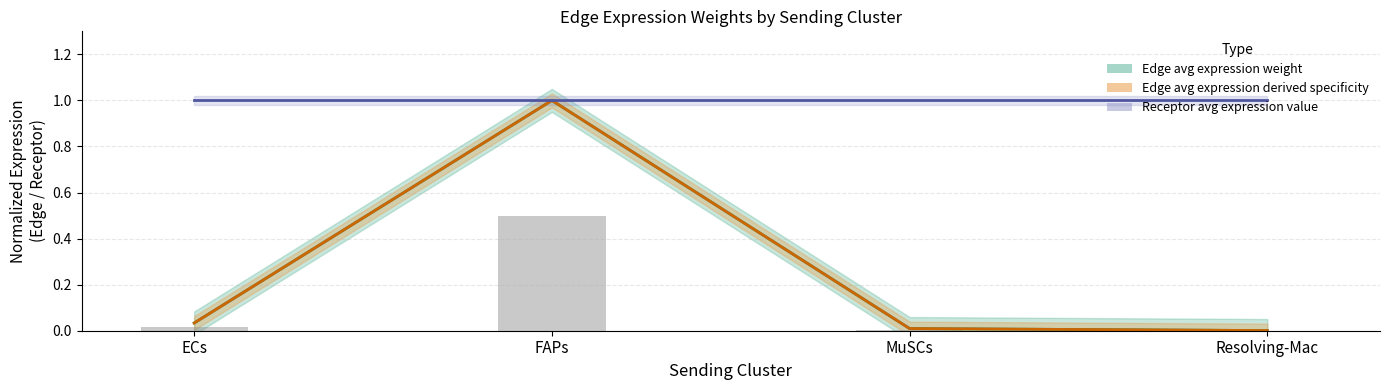

Which has a higher value, ECs or Resolving-Mac?

ECs